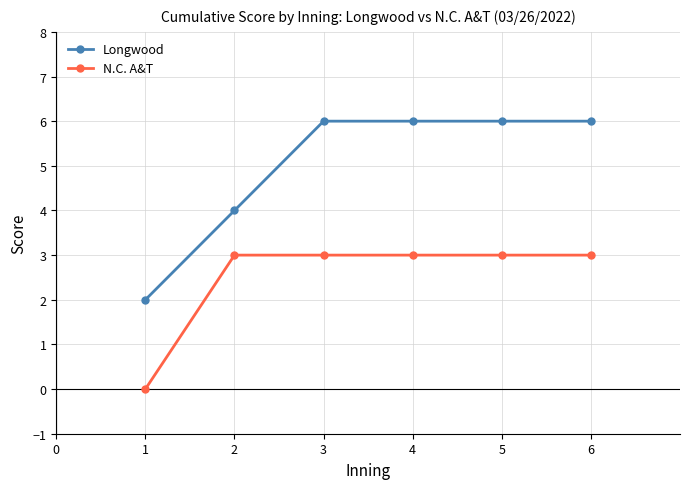

What is the approximate value of N.C. A&T at 2?

3